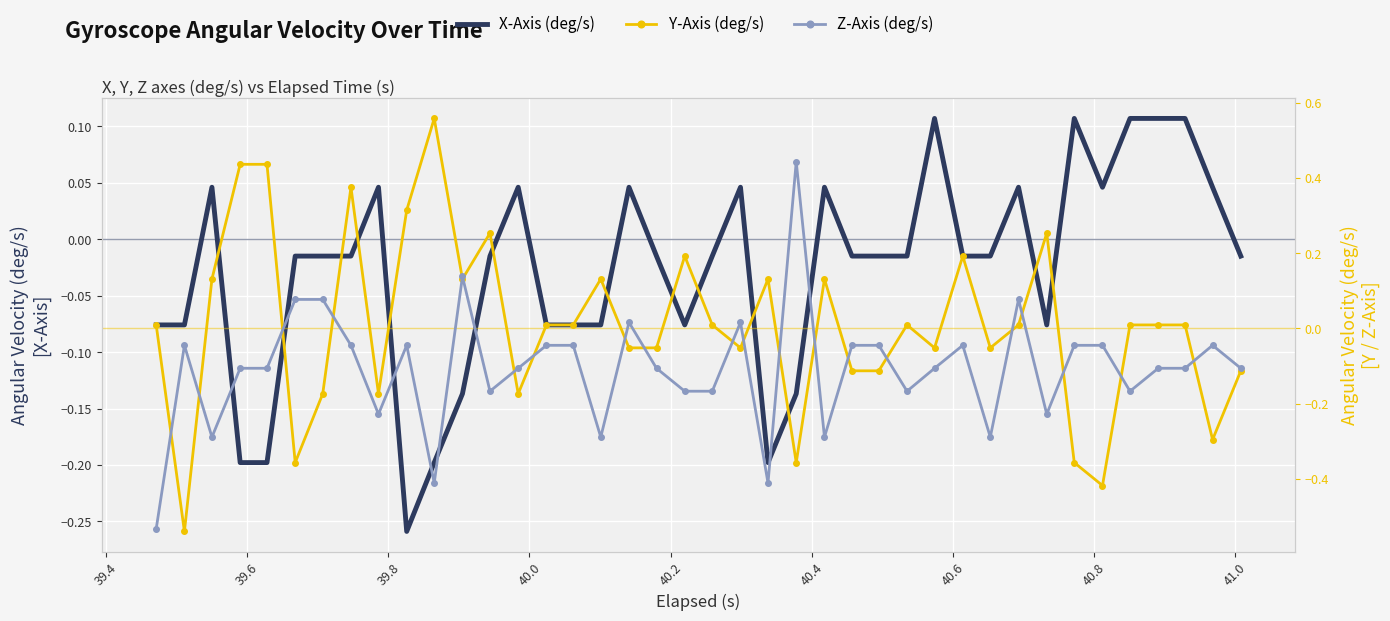

At how many categories does at least one series exceed 0?

34